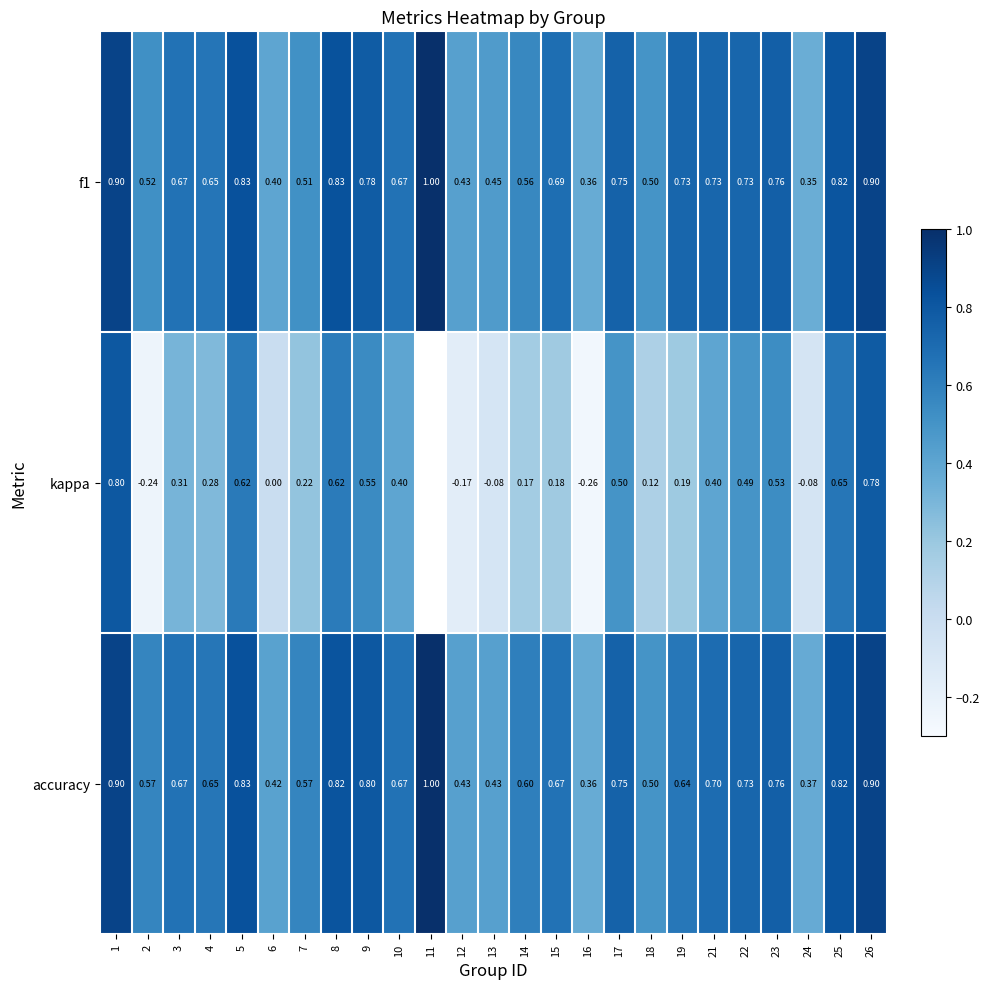

Which series changed the most between 4 and 12?

kappa